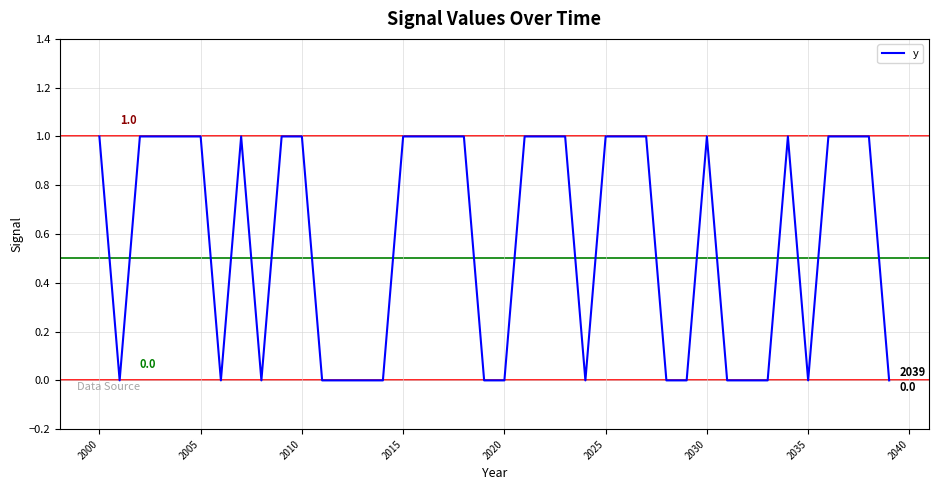

Is this an area chart (filled region under the line)?

No